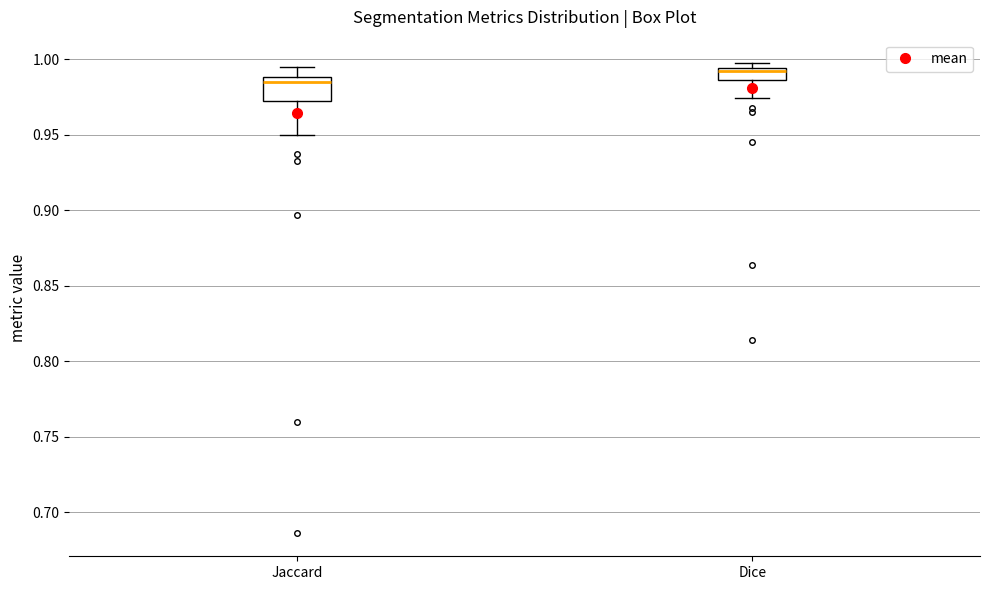

Which box is the tallest, from its lower edge to its upper edge?

Jaccard